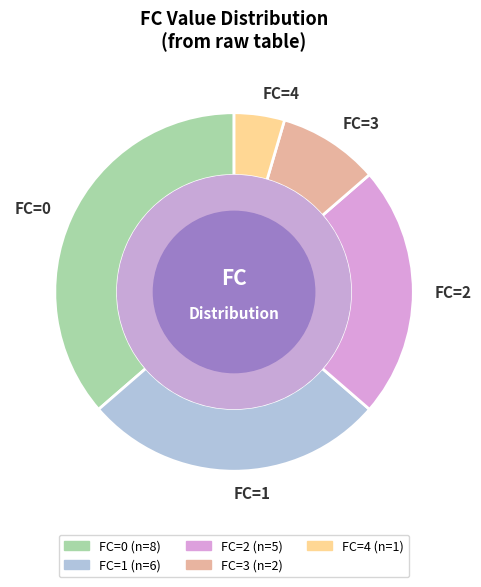

Rank the categories by value from lowest to highest.

FC=4, FC=3, FC=2, FC=1, FC=0